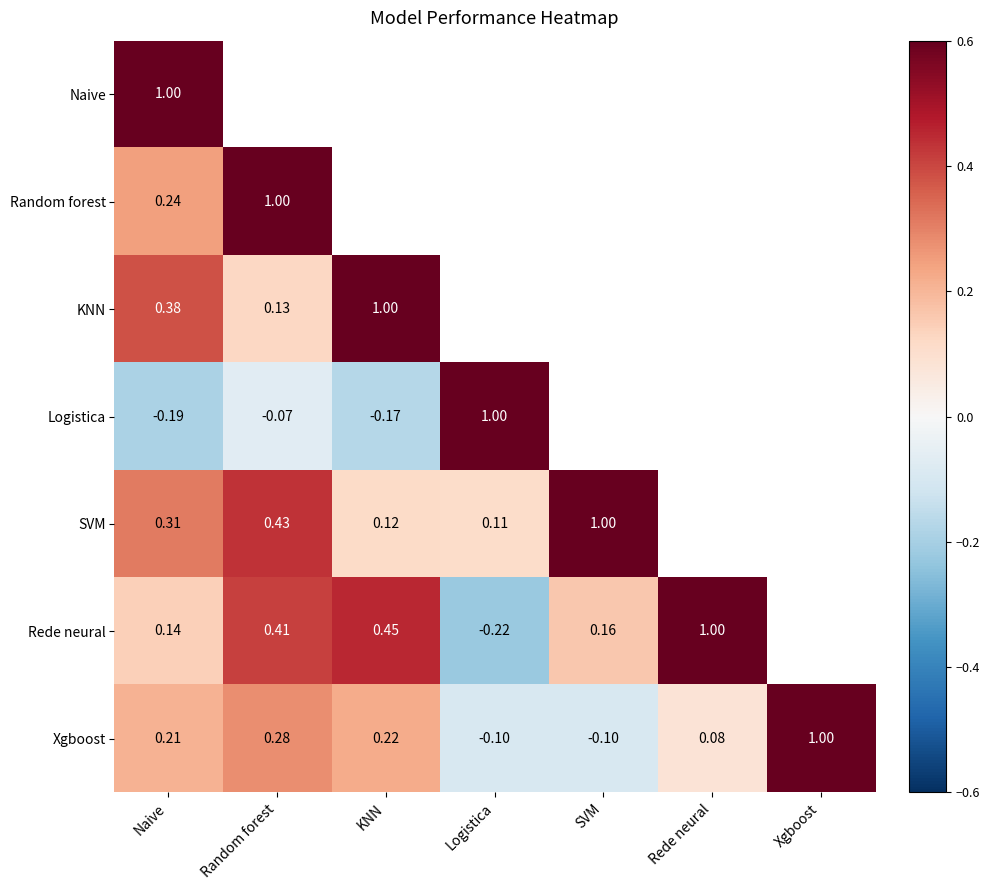

What is the minimum value shown in the chart?

-0.2